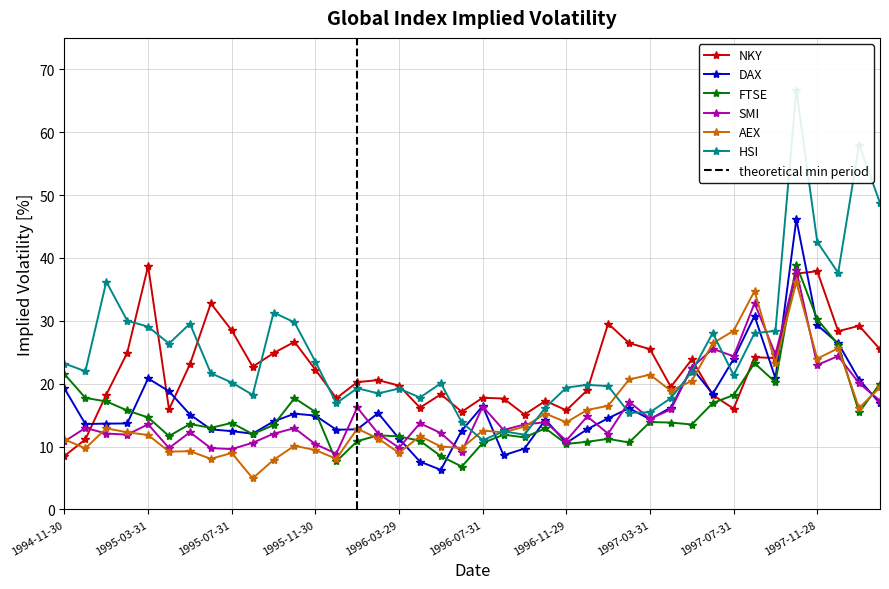

How many times do NKY and FTSE cross each other?

5